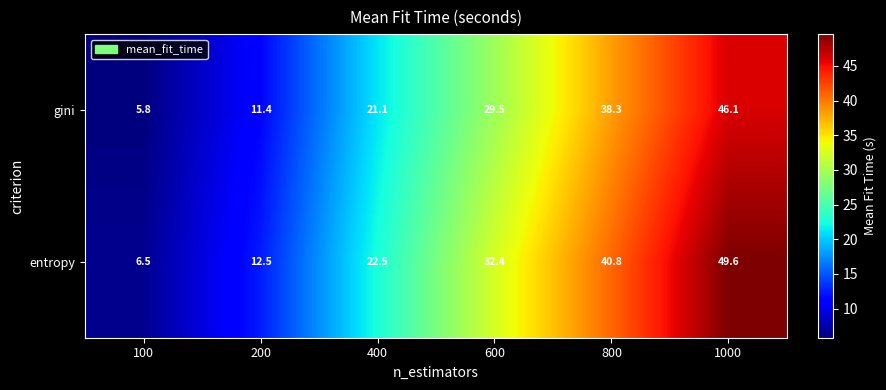

Rank the categories by gini value from lowest to highest.

100, 200, 400, 600, 800, 1000